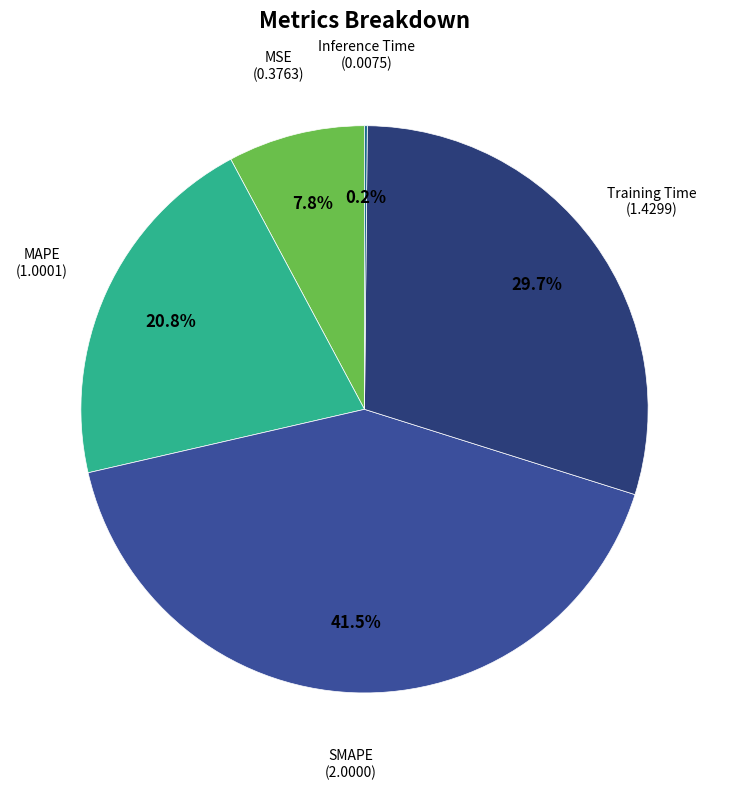

Which category has the biggest portion of the pie?

SMAPE